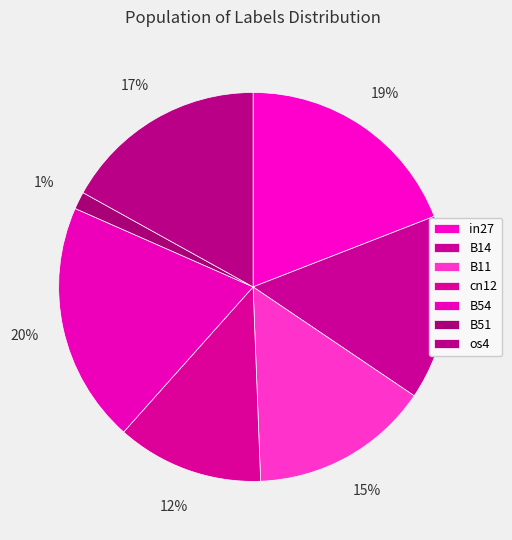

Count the number of slices in the pie.

7